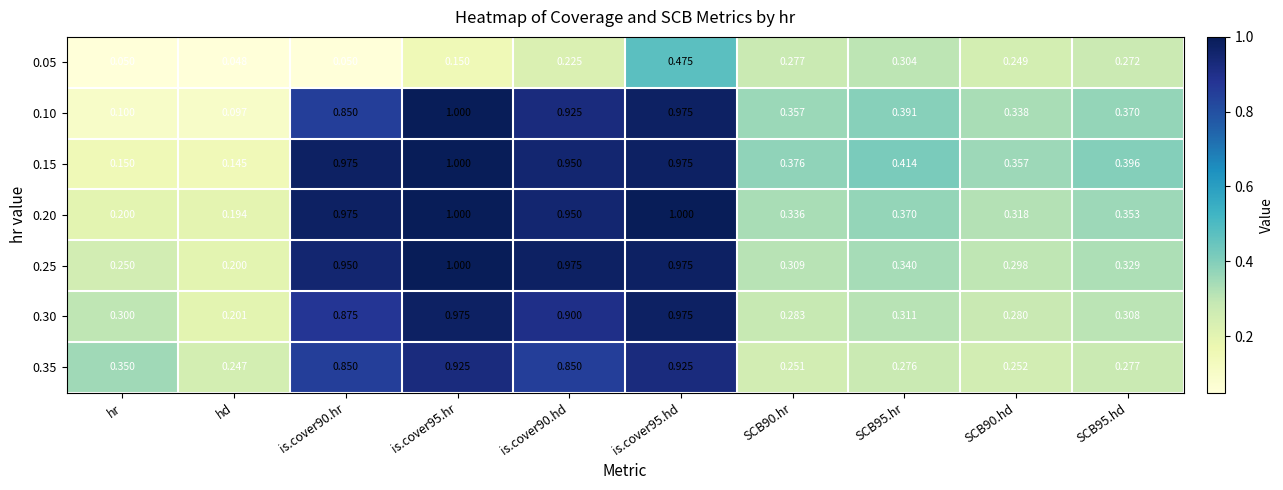

At which label is 0.05 closest to 0?

hd